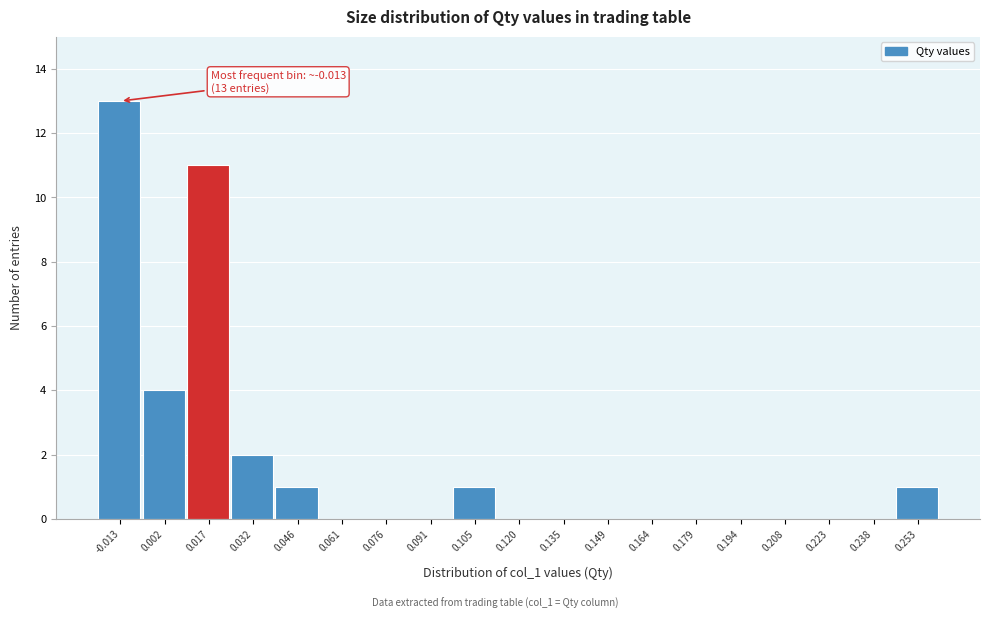

Which range on the x-axis has the tallest bar?

-0.020 to -0.006